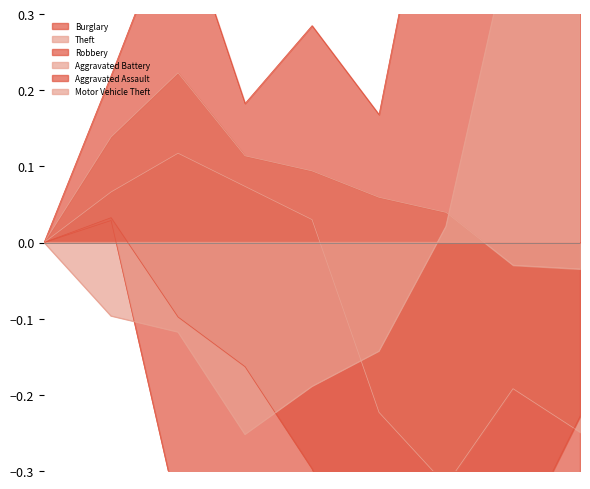

What are all the series names shown in the legend?

Aggravated Assault, Aggravated Battery, Burglary, Motor Vehicle Theft, Robbery, Theft